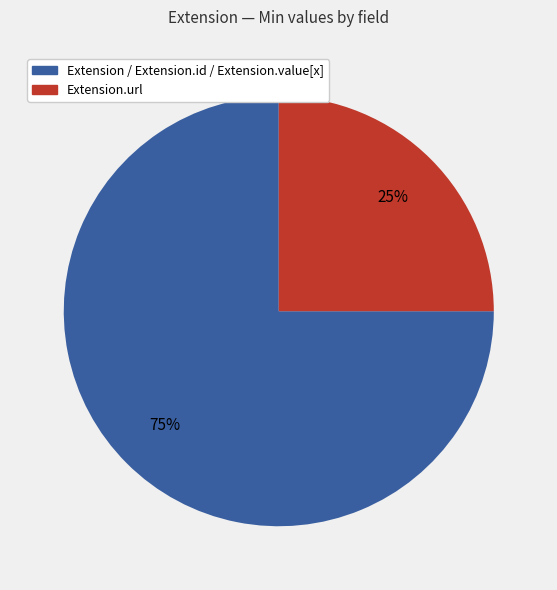

To the nearest percent, what is the average slice percentage?

50%